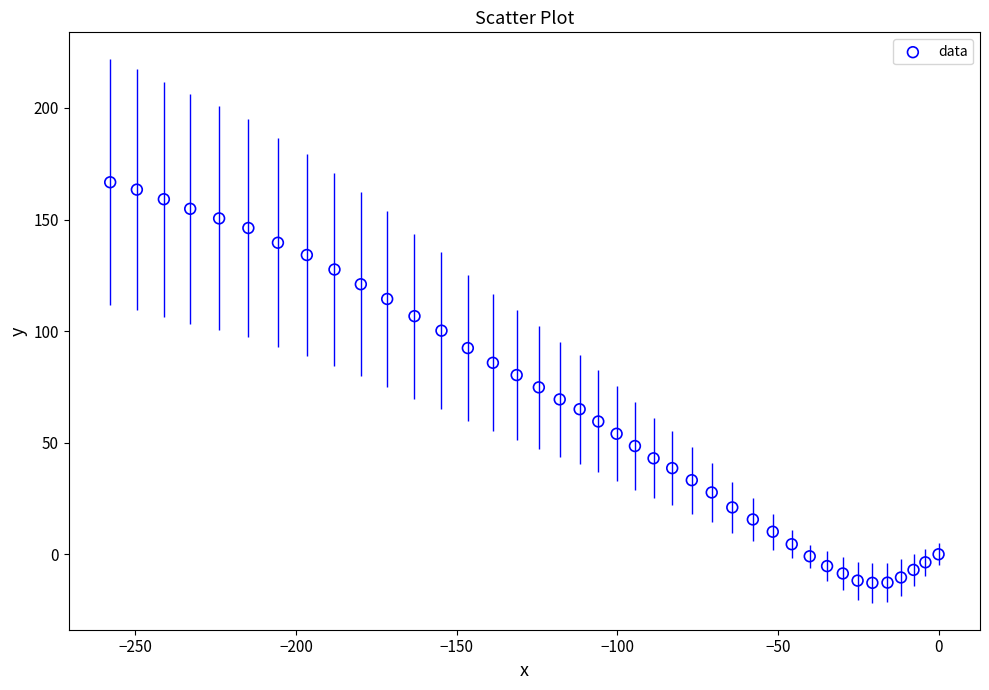

What is the range of X values (max minus min)?

257.8